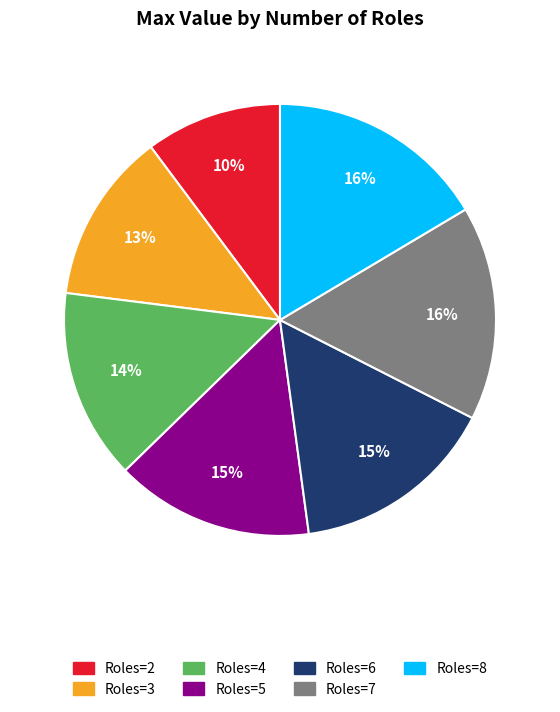

True or false: Roles=2 accounts for 1% of the total.

False